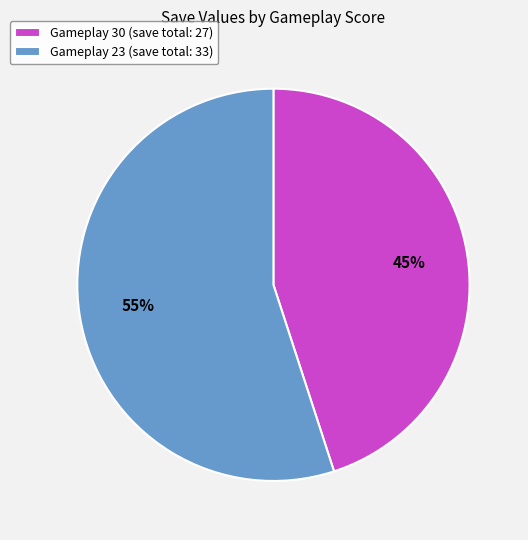

Which category accounts for the majority?

Gameplay 23 (save total: 33)